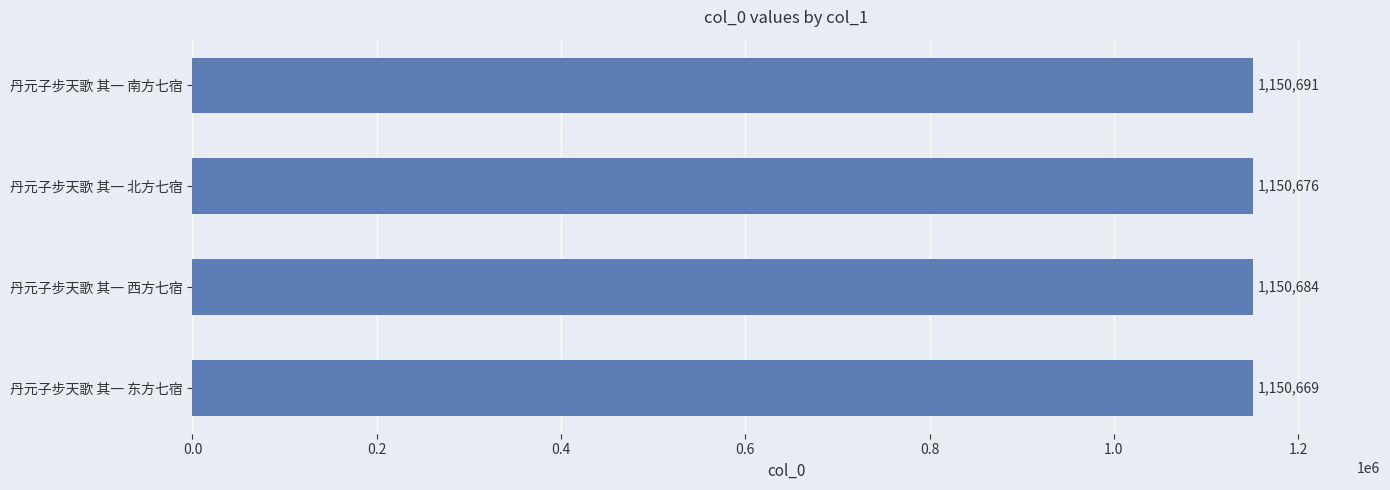

Is it true that the value at 丹元子步天歌 其一 东方七宿 is 1150669?

True